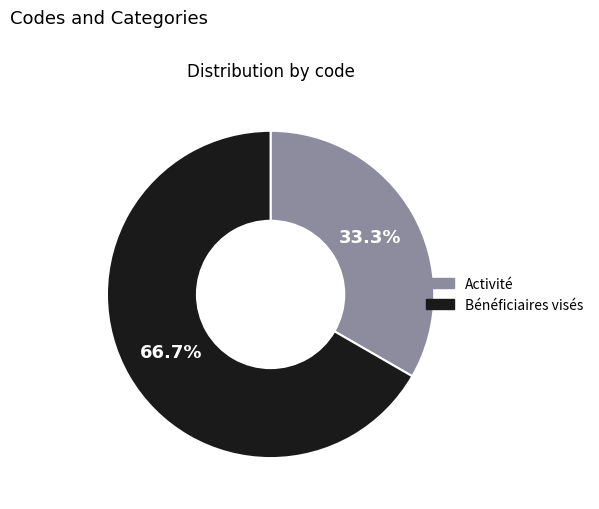

The Bénéficiaires visés slice represents 55% of the pie. True or false?

False